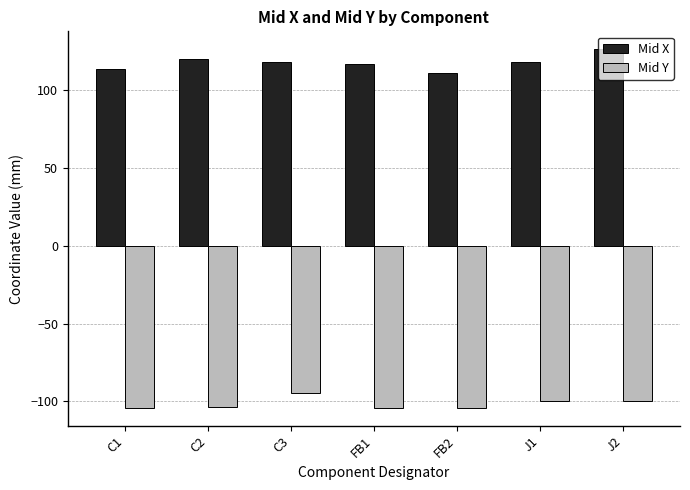

What is the spread (max minus min) of values at J1?

217.6